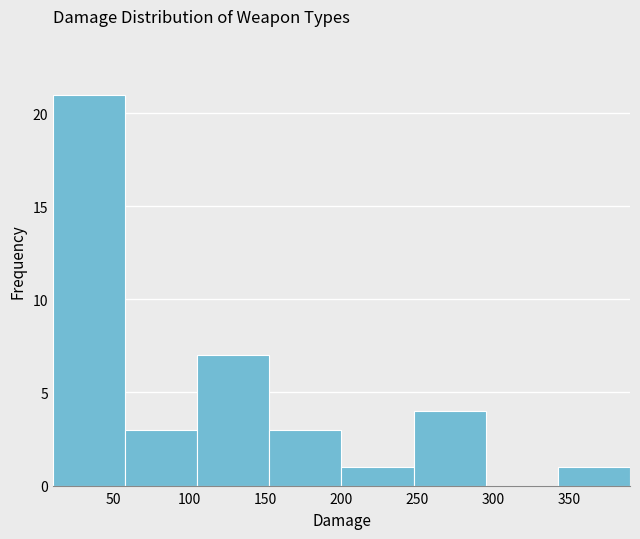

Which range on the x-axis has the tallest bar?

10.0 to 57.5